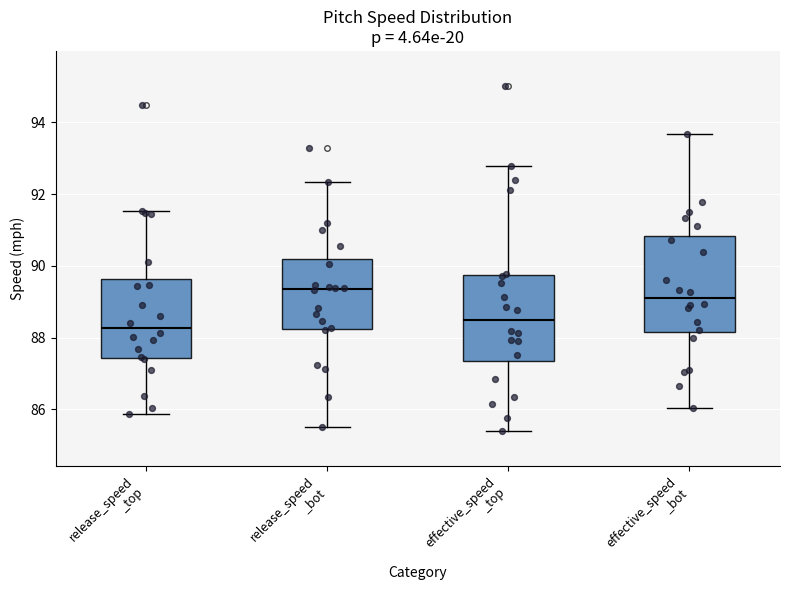

Reading left to right, transcribe this box plot: for each box, give where its median line is, the range the box spans, and where its two whiskers end, as read against the y-axis. The values are not printed on the chart, so give them approximately, as read against the axis.

release_speed _top: median 88.2, box 87.4 to 89.6, whiskers 85.8 to 91.6
release_speed _bot: median 89.4, box 88.2 to 90.2, whiskers 85.6 to 92.4
effective_speed _top: median 88.4, box 87.4 to 89.8, whiskers 85.4 to 92.8
effective_speed _bot: median 89.2, box 88.2 to 90.8, whiskers 86.0 to 93.6